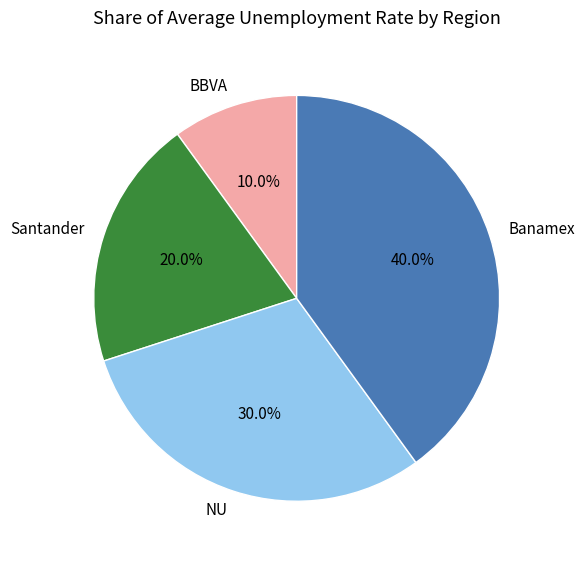

Count the number of slices in the pie.

4